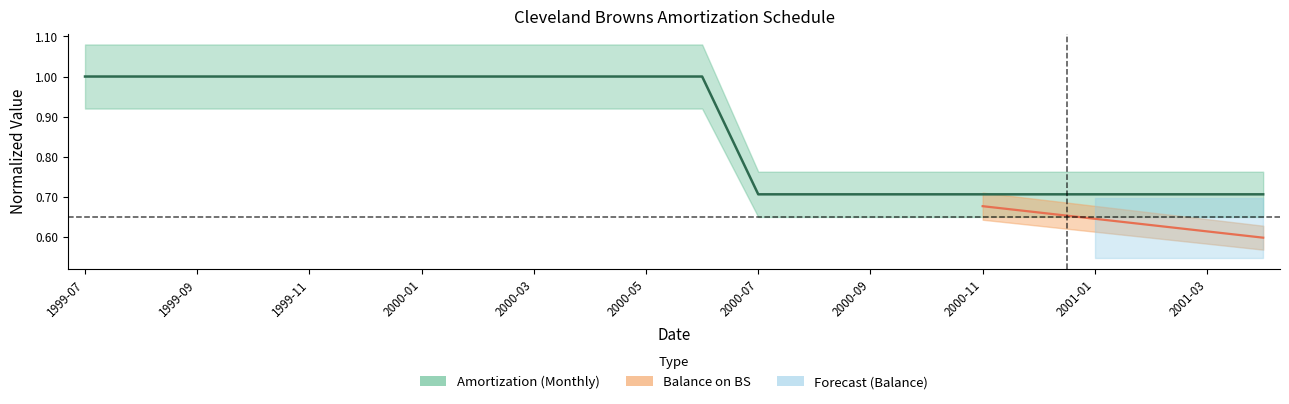

Reading right to left, extract all data points from this chart.

2001-04=0.7	2001-03=0.7	2001-02=0.7	2001-01=0.7	2000-12=0.7	2000-11=0.7	2000-10=0.7	2000-09=0.7	2000-08=0.7	2000-07=0.7	2000-06=1.0	2000-05=1.0	2000-04=1.0	2000-03=1.0	2000-02=1.0	2000-01=1.0	1999-12=1.0	1999-11=1.0	1999-10=1.0	1999-09=1.0	1999-08=1.0	1999-07=1.0